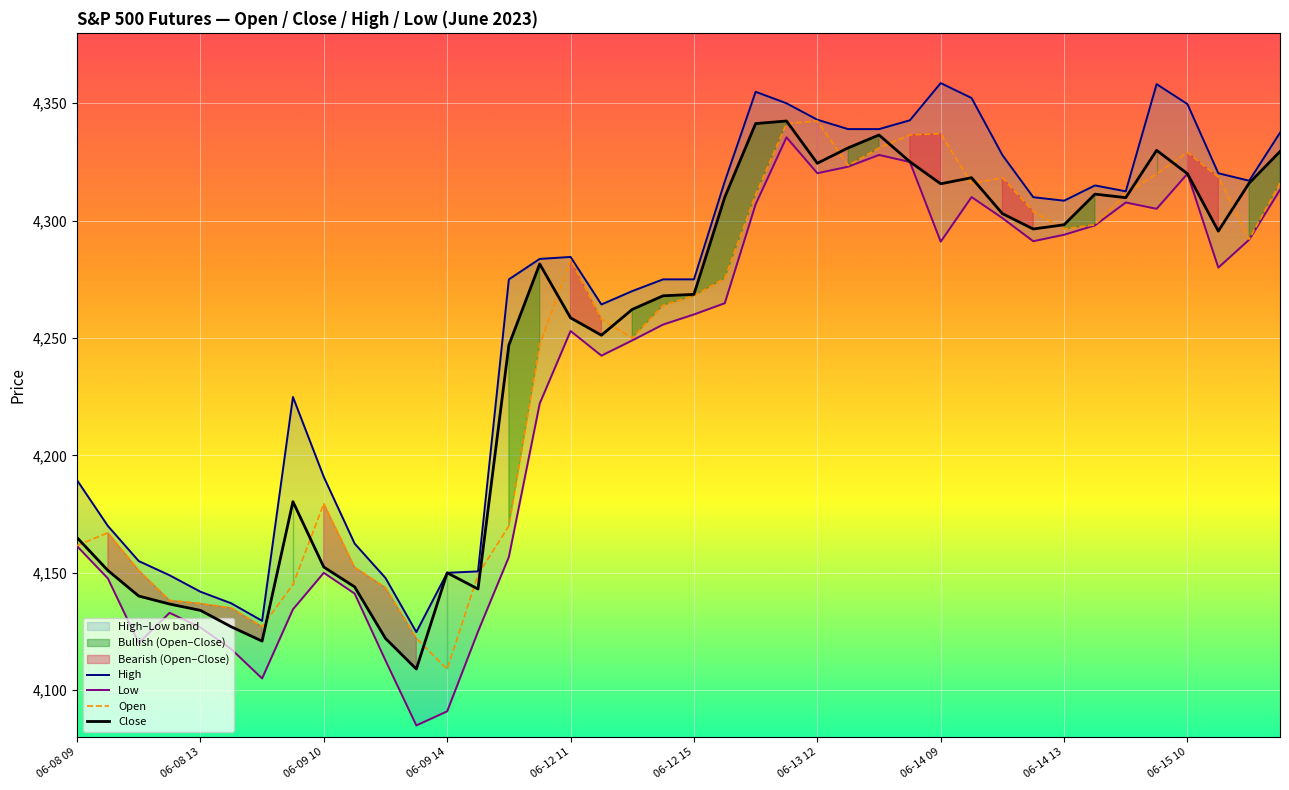

Which category has the lowest value in the Open series?

06-09 14